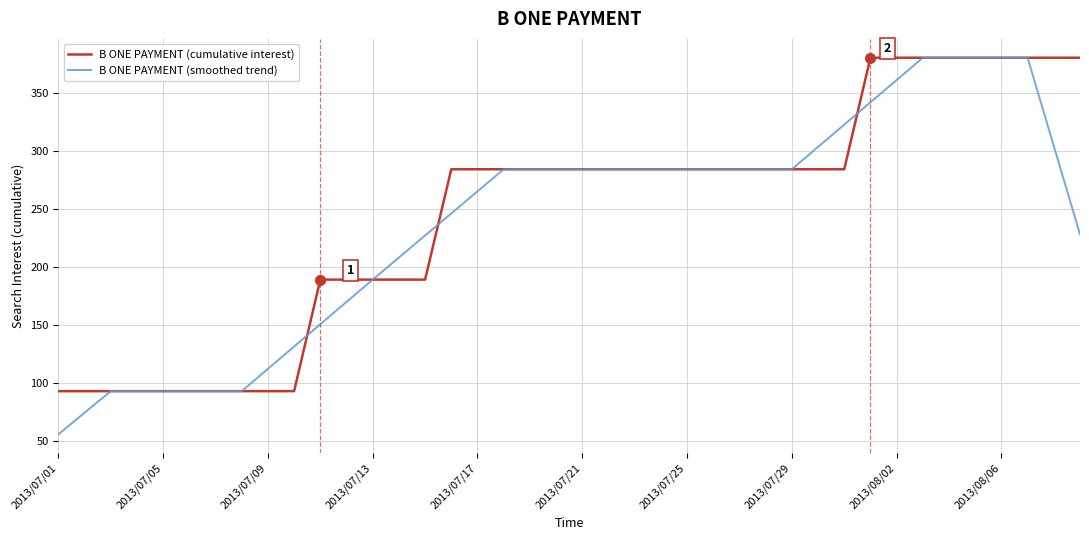

What is the maximum value shown in the chart?

380.0